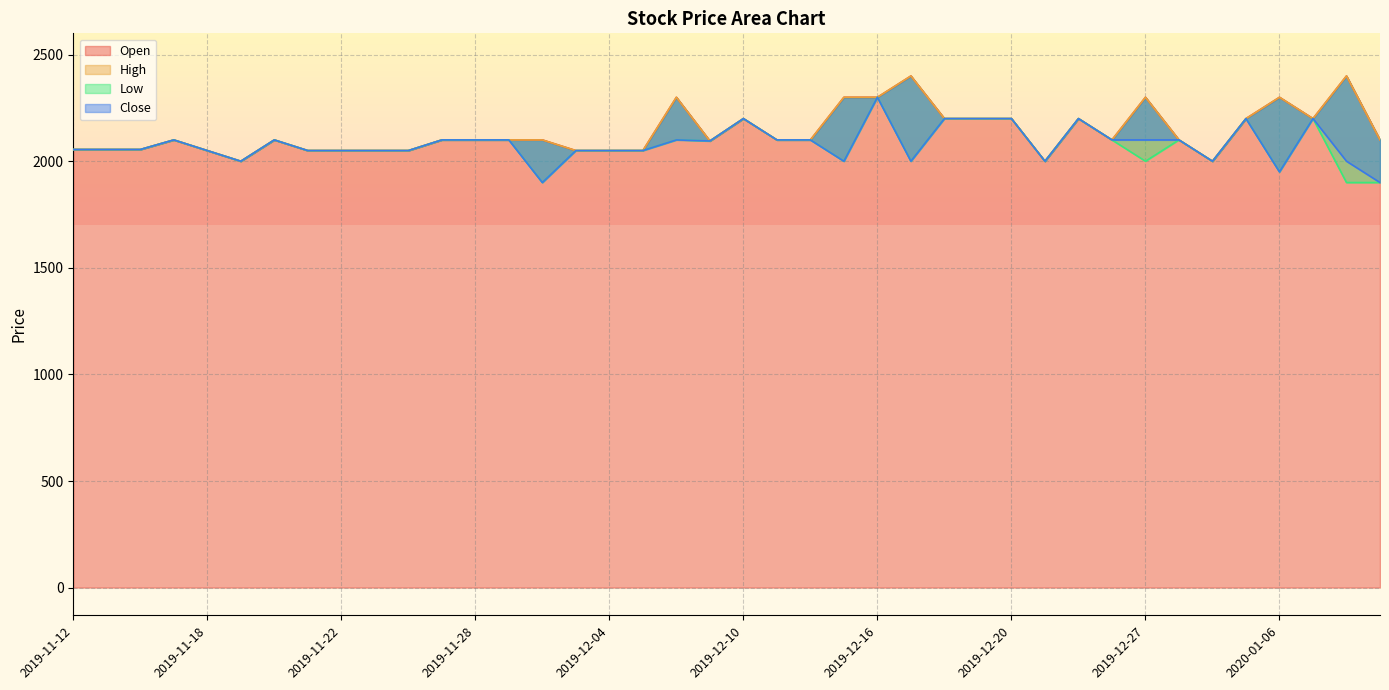

Reading left to right, extract all data points from this chart.

Open: 2019-11-12=2055	2019-11-13=2055	2019-11-14=2055	2019-11-15=2100	2019-11-18=2050	2019-11-19=2000	2019-11-20=2100	2019-11-21=2050	2019-11-22=2050	2019-11-25=2050	2019-11-26=2050	2019-11-27=2100	2019-11-28=2100	2019-11-29=2100	2019-12-02=2100	2019-12-03=2050	2019-12-04=2050	2019-12-05=2050	2019-12-06=2300	2019-12-09=2095	2019-12-10=2200	2019-12-11=2100	2019-12-12=2100	2019-12-13=2300	2019-12-16=2300	2019-12-17=2400	2019-12-18=2200	2019-12-19=2200	2019-12-20=2200	2019-12-23=2000	2019-12-24=2200	2019-12-26=2100	2019-12-27=2300	2019-12-30=2100	2020-01-02=2000	2020-01-03=2200	2020-01-06=2300	2020-01-07=2200	2020-01-08=2400	2020-01-09=2100
High: 2019-11-12=2055	2019-11-13=2055	2019-11-14=2055	2019-11-15=2100	2019-11-18=2050	2019-11-19=2000	2019-11-20=2100	2019-11-21=2050	2019-11-22=2050	2019-11-25=2050	2019-11-26=2050	2019-11-27=2100	2019-11-28=2100	2019-11-29=2100	2019-12-02=2100	2019-12-03=2050	2019-12-04=2050	2019-12-05=2050	2019-12-06=2300	2019-12-09=2095	2019-12-10=2200	2019-12-11=2100	2019-12-12=2100	2019-12-13=2300	2019-12-16=2300	2019-12-17=2400	2019-12-18=2200	2019-12-19=2200	2019-12-20=2200	2019-12-23=2000	2019-12-24=2200	2019-12-26=2100	2019-12-27=2300	2019-12-30=2100	2020-01-02=2000	2020-01-03=2200	2020-01-06=2300	2020-01-07=2200	2020-01-08=2400	2020-01-09=2100
Low: 2019-11-12=2055	2019-11-13=2055	2019-11-14=2055	2019-11-15=2100	2019-11-18=2050	2019-11-19=2000	2019-11-20=2100	2019-11-21=2050	2019-11-22=2050	2019-11-25=2050	2019-11-26=2050	2019-11-27=2100	2019-11-28=2100	2019-11-29=2100	2019-12-02=1900	2019-12-03=2050	2019-12-04=2050	2019-12-05=2050	2019-12-06=2100	2019-12-09=2095	2019-12-10=2200	2019-12-11=2100	2019-12-12=2100	2019-12-13=2000	2019-12-16=2300	2019-12-17=2000	2019-12-18=2200	2019-12-19=2200	2019-12-20=2200	2019-12-23=2000	2019-12-24=2200	2019-12-26=2100	2019-12-27=2000	2019-12-30=2100	2020-01-02=2000	2020-01-03=2200	2020-01-06=1950	2020-01-07=2200	2020-01-08=1900	2020-01-09=1900
Close: 2019-11-12=2055	2019-11-13=2055	2019-11-14=2055	2019-11-15=2100	2019-11-18=2050	2019-11-19=2000	2019-11-20=2100	2019-11-21=2050	2019-11-22=2050	2019-11-25=2050	2019-11-26=2050	2019-11-27=2100	2019-11-28=2100	2019-11-29=2100	2019-12-02=1900	2019-12-03=2050	2019-12-04=2050	2019-12-05=2050	2019-12-06=2100	2019-12-09=2095	2019-12-10=2200	2019-12-11=2100	2019-12-12=2100	2019-12-13=2000	2019-12-16=2300	2019-12-17=2000	2019-12-18=2200	2019-12-19=2200	2019-12-20=2200	2019-12-23=2000	2019-12-24=2200	2019-12-26=2100	2019-12-27=2100	2019-12-30=2100	2020-01-02=2000	2020-01-03=2200	2020-01-06=1950	2020-01-07=2200	2020-01-08=2000	2020-01-09=1900